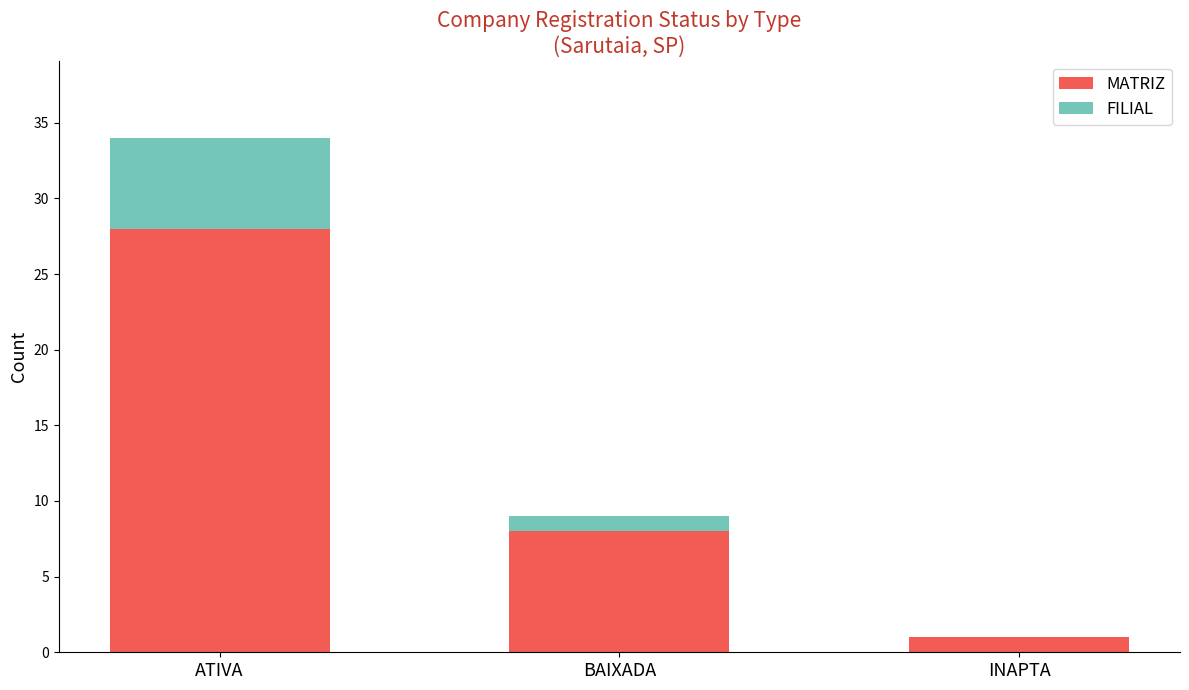

What is the total value across all series at BAIXADA?

9